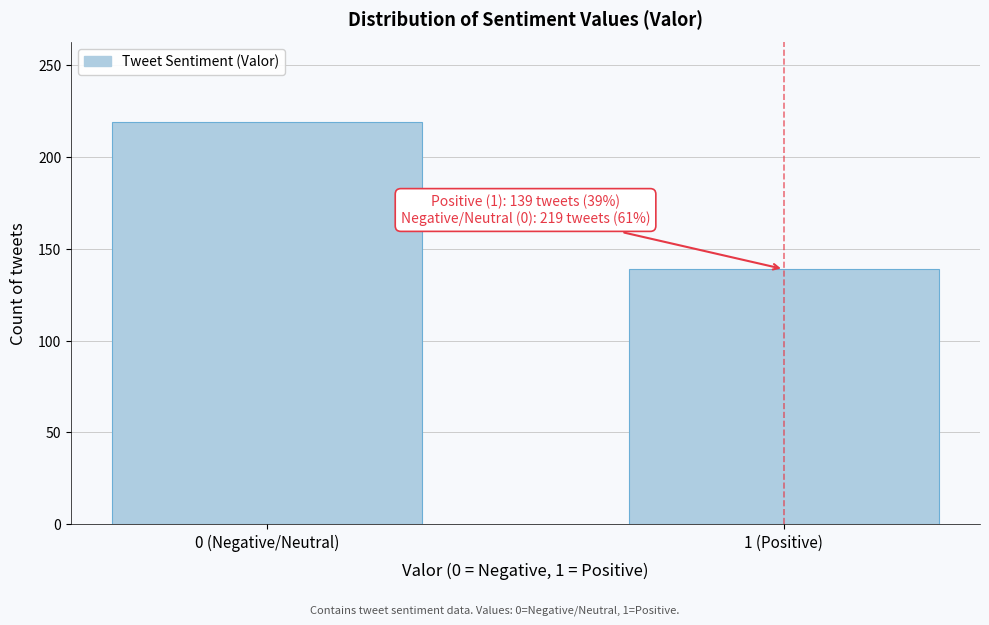

Reading left to right, what are all the values shown in this chart?

0 (Negative/Neutral)=219	1 (Positive)=139